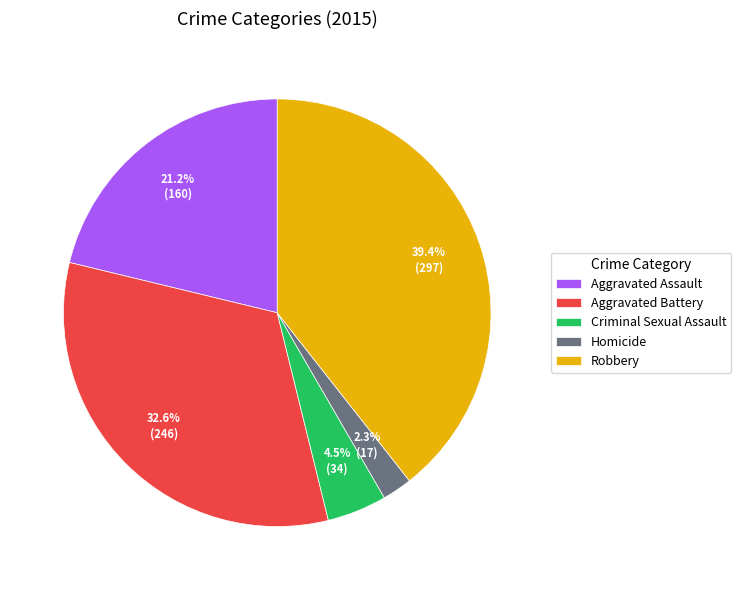

How many slices are in this pie chart?

5